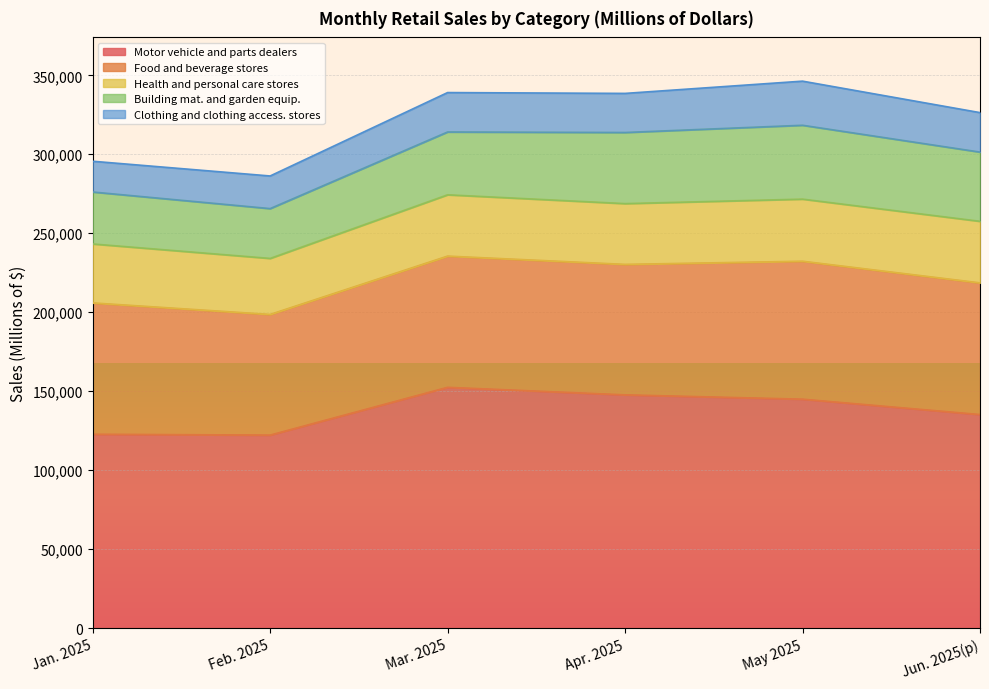

What is the label of the 3rd point from the right?

Apr. 2025